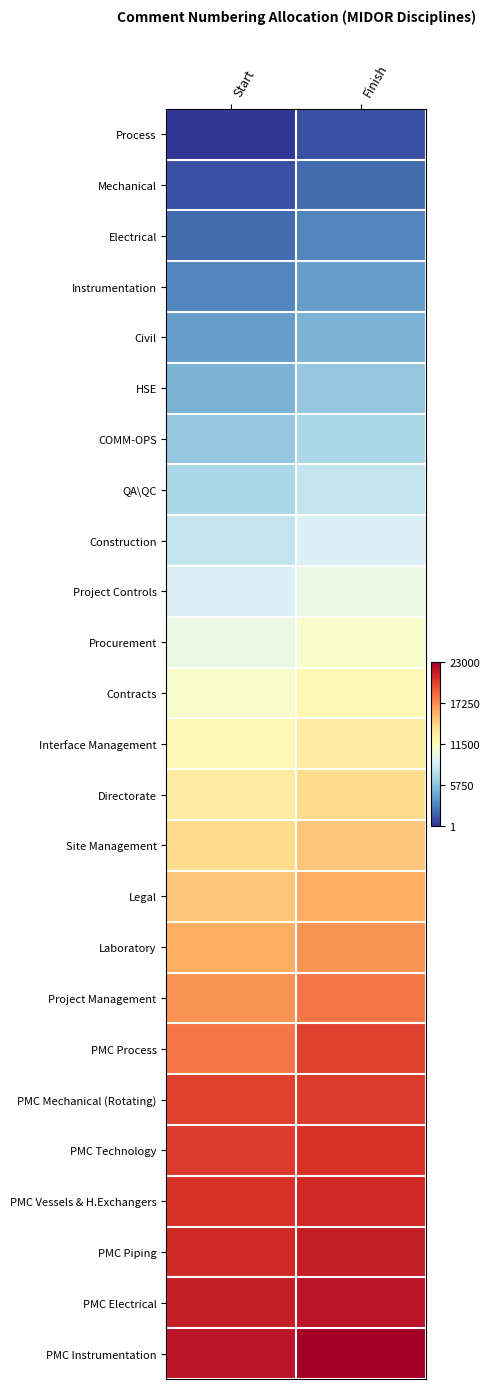

Reading left to right, list all the values displayed in this chart.

Process: Start=-1.0	Finish=-0.9
Mechanical: Start=-0.9	Finish=-0.8
Electrical: Start=-0.8	Finish=-0.7
Instrumentation: Start=-0.7	Finish=-0.7
Civil: Start=-0.7	Finish=-0.6
HSE: Start=-0.6	Finish=-0.5
COMM-OPS: Start=-0.5	Finish=-0.4
QA\QC: Start=-0.4	Finish=-0.3
Construction: Start=-0.3	Finish=-0.2
Project Controls: Start=-0.2	Finish=-0.1
Procurement: Start=-0.1	Finish=-0.0
Contracts: Start=-0.0	Finish=0.0
Interface Management: Start=0.0	Finish=0.1
Directorate: Start=0.1	Finish=0.2
Site Management: Start=0.2	Finish=0.3
Legal: Start=0.3	Finish=0.4
Laboratory: Start=0.4	Finish=0.5
Project Management: Start=0.5	Finish=0.6
PMC Process: Start=0.6	Finish=0.7
PMC Mechanical (Rotating): Start=0.7	Finish=0.8
PMC Technology: Start=0.8	Finish=0.8
PMC Vessels & H.Exchangers: Start=0.8	Finish=0.8
PMC Piping: Start=0.8	Finish=0.9
PMC Electrical: Start=0.9	Finish=0.9
PMC Instrumentation: Start=0.9	Finish=1.0